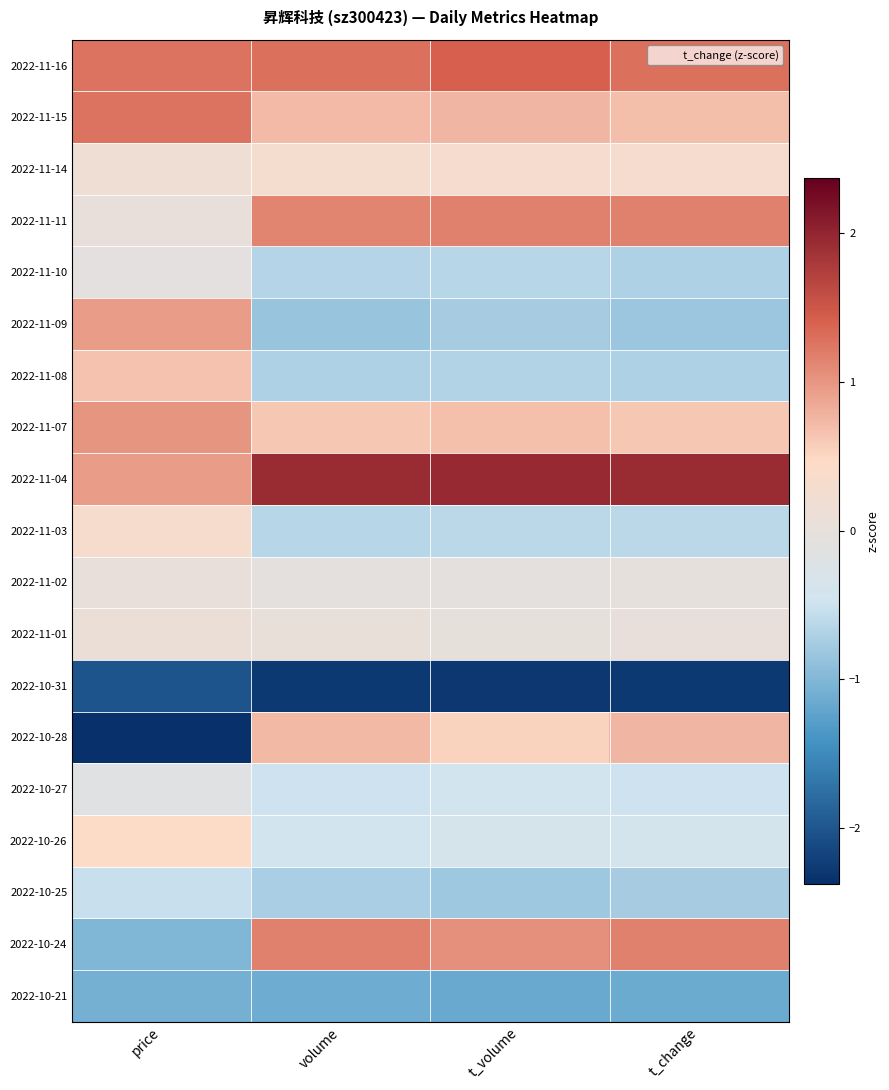

At how many categories does at least one series exceed 1?

4